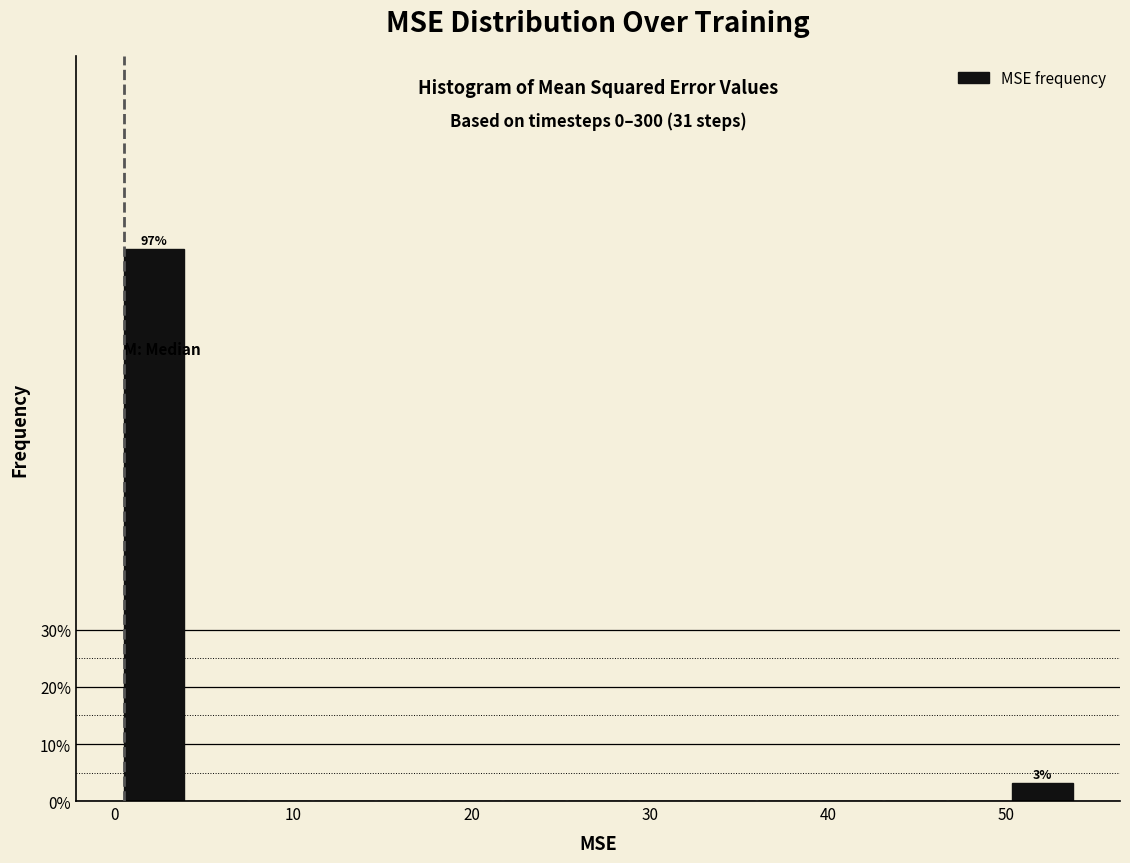

Read against the x-axis, roughly where is the centre of the tallest bar?

2